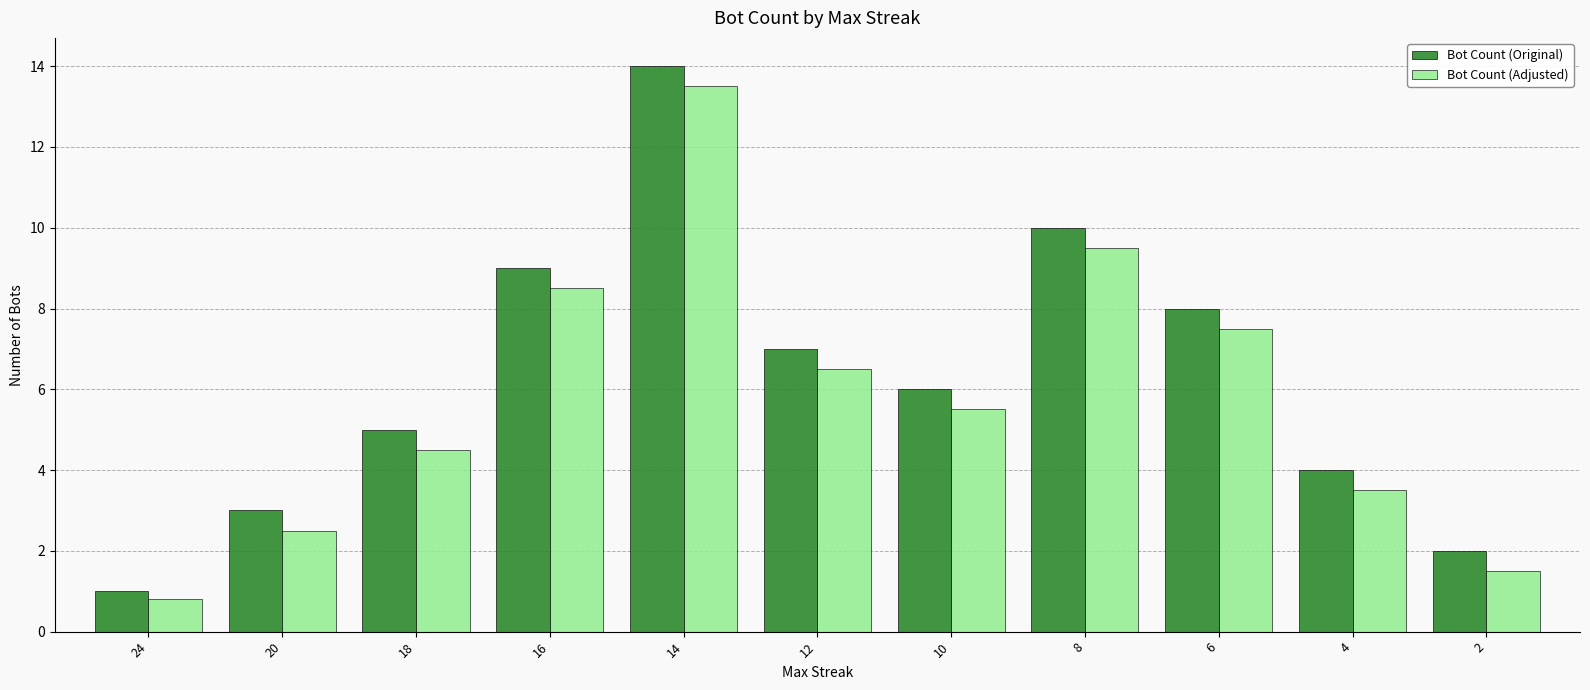

Reading left to right, transcribe all the data shown in this chart.

Bot Count (Original): 1.0	3.0	5.0	9.0	14.0	7.0	6.0	10.0	8.0	4.0	2.0
Bot Count (Adjusted): 0.8	2.5	4.5	8.5	13.5	6.5	5.5	9.5	7.5	3.5	1.5